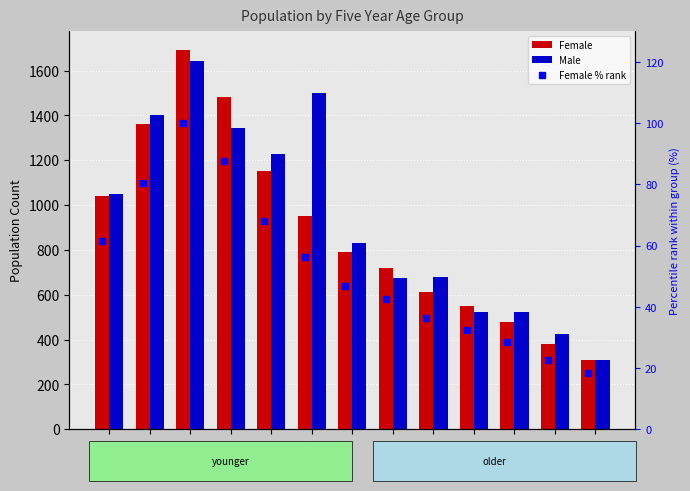

What is the approximate value of Female % rank at 15-19?

87.8